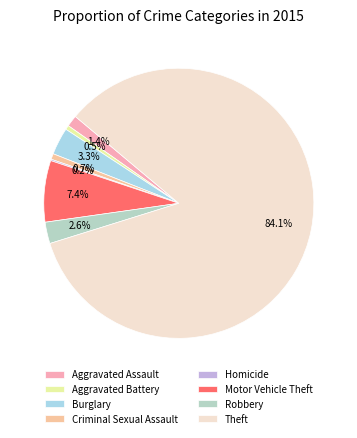

What is the change in value from Aggravated Assault to Homicide?

-7